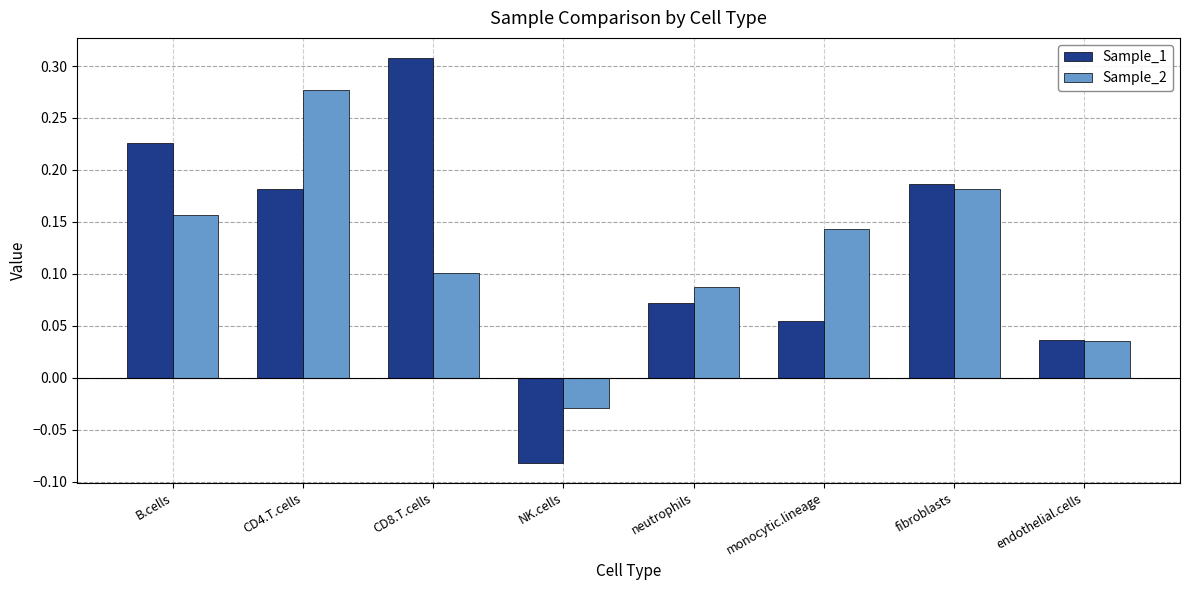

Is the value of Sample_2 at neutrophils greater than the value of Sample_1 at CD8.T.cells?

No